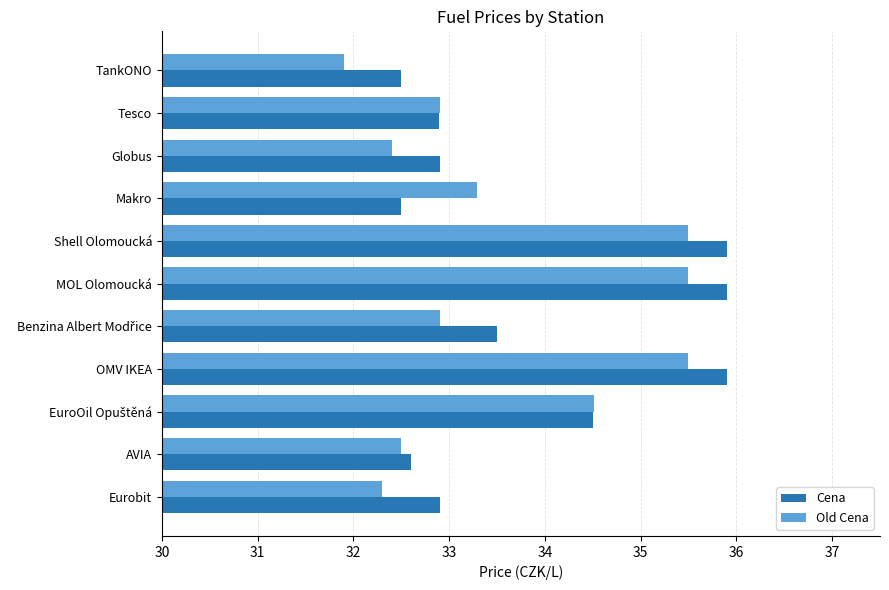

Which series has the largest range (max minus min)?

Old Cena